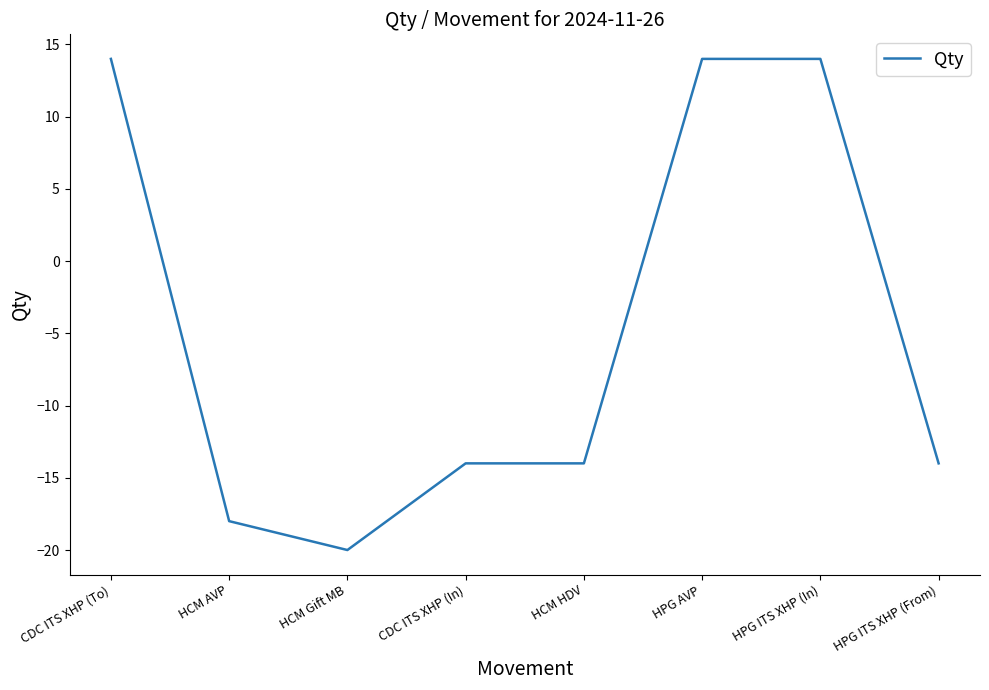

What position from the right is HCM HDV?

4